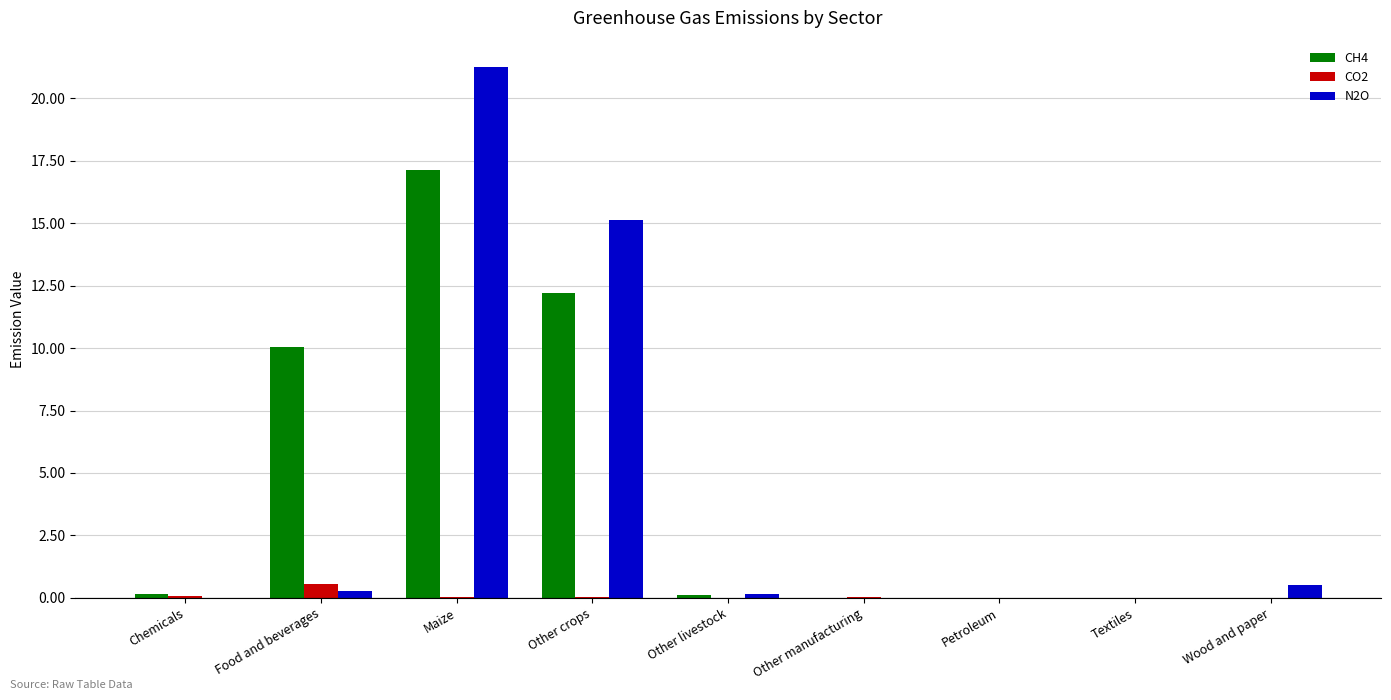

What are all the series names shown in the legend?

CH4, CO2, N2O